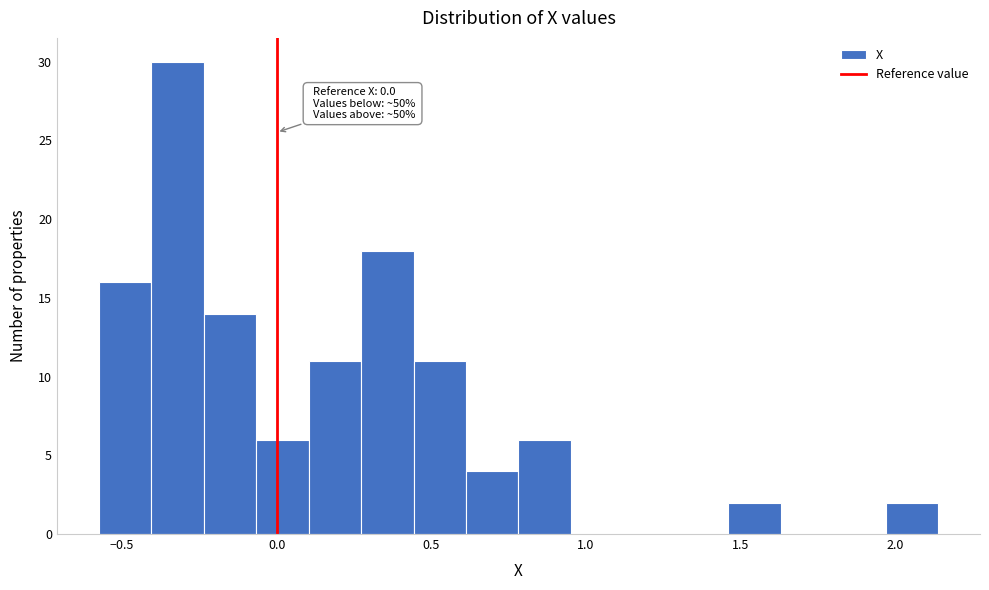

Around what value on the x-axis is the tallest bar? Give the approximate position of its centre, as read against the axis.

-0.30